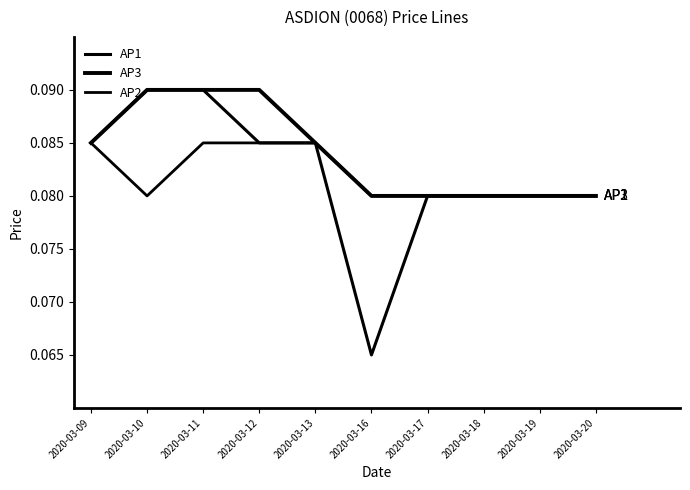

Between 2020-03-10 and 2020-03-16, which series saw the biggest shift?

AP1